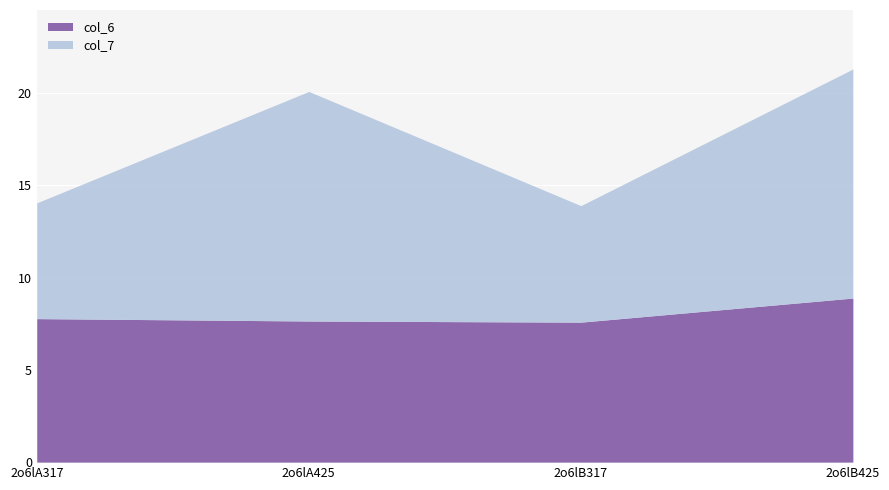

At which category does the chart reach its peak across all series?

2o6lB425